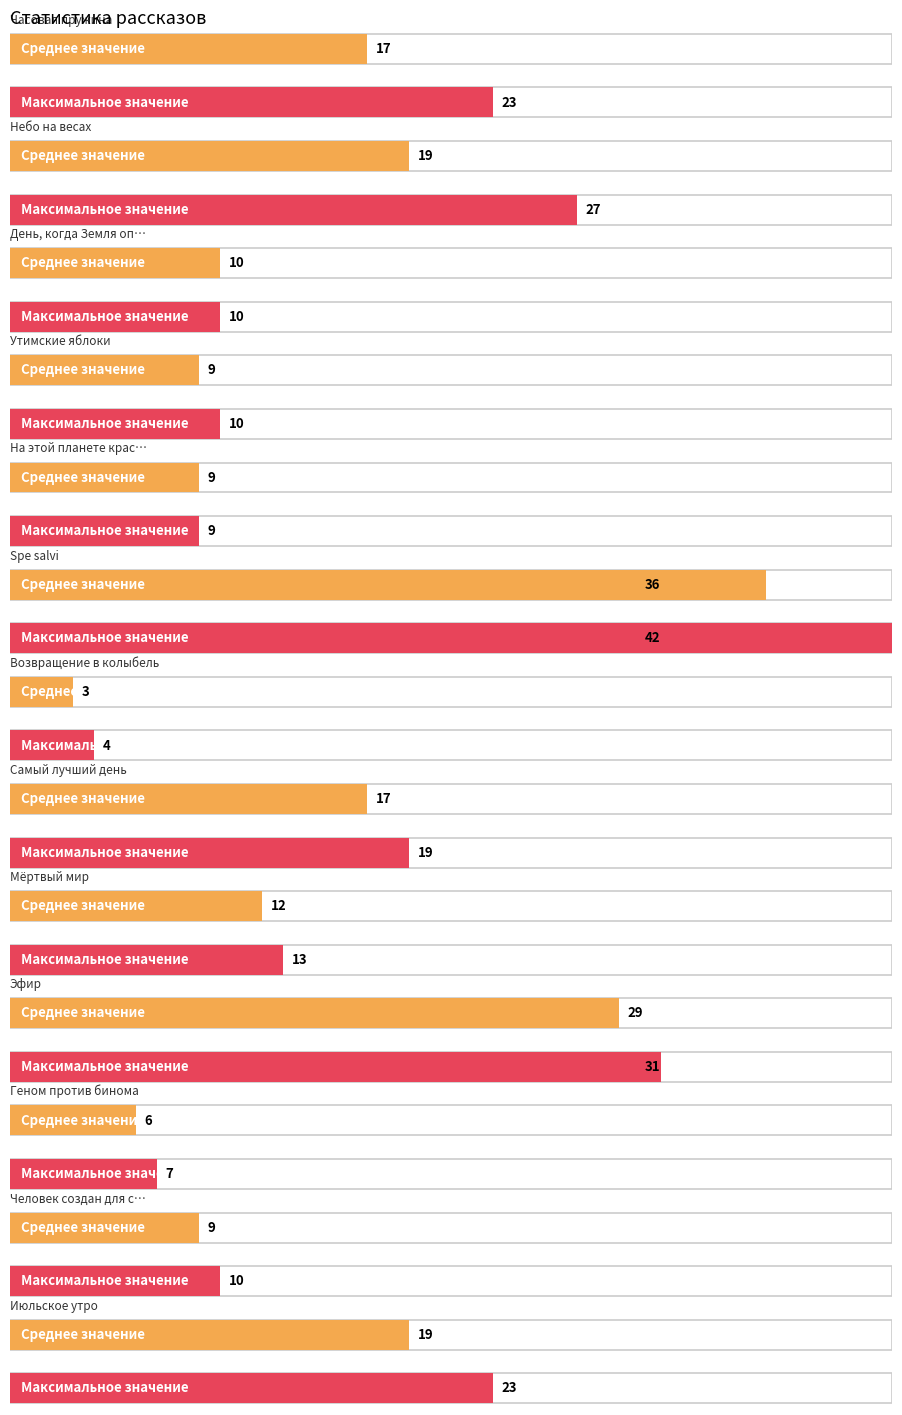

What position from the left is Человек создан для счастья?

12